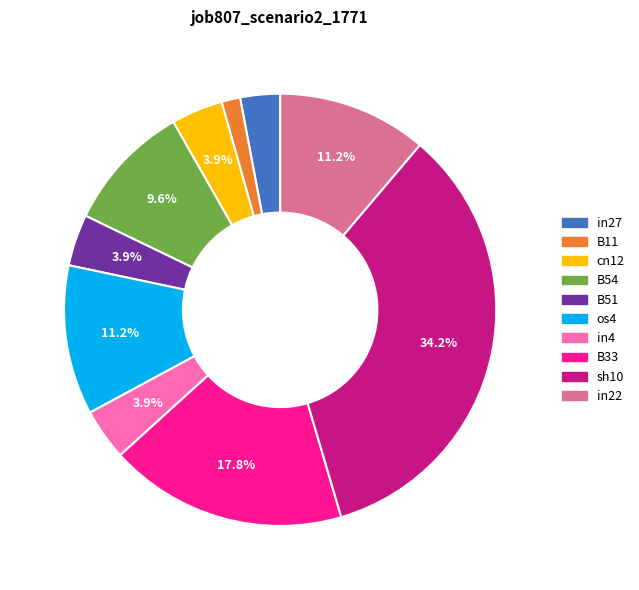

What is the smallest slice in the pie chart?

B11